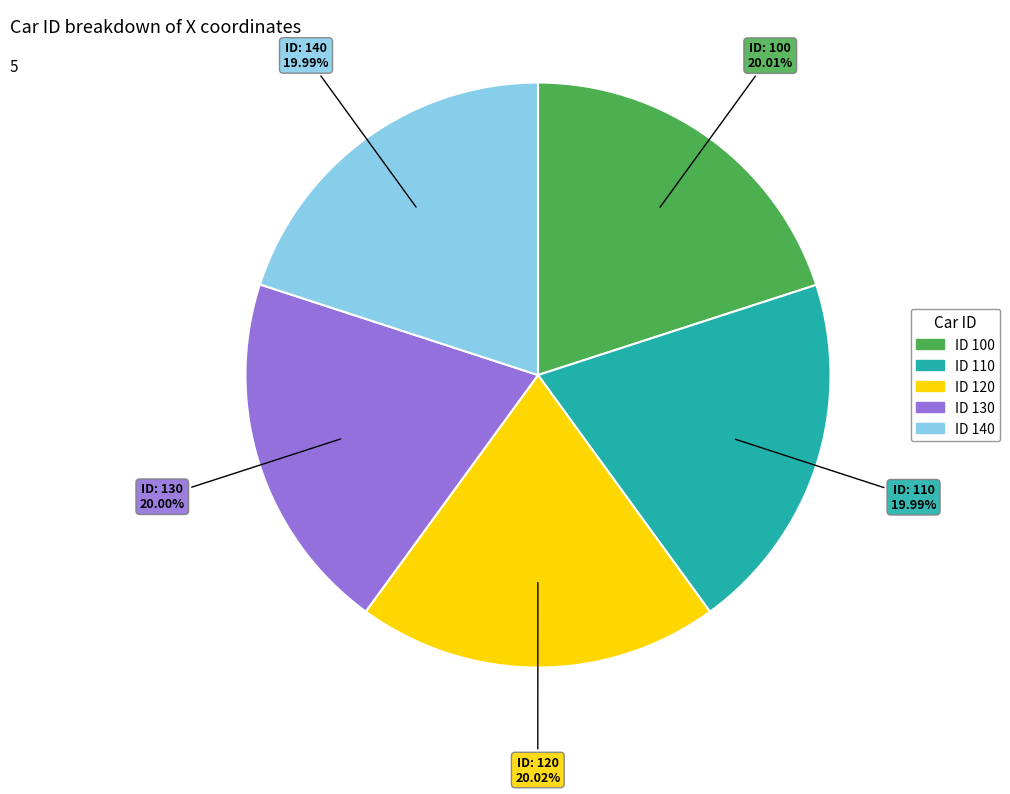

Does any single category account for the majority?

No